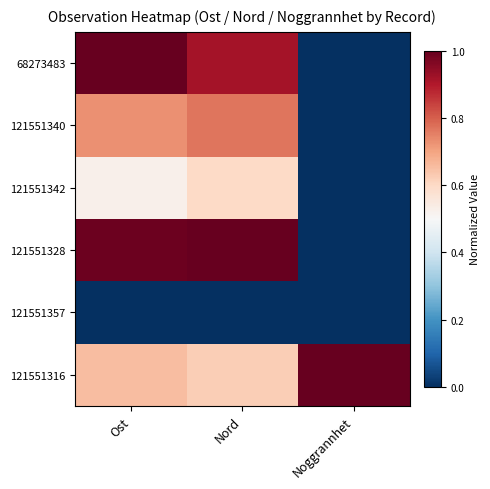

Which has a higher value, Noggrannhet or Ost?

Ost